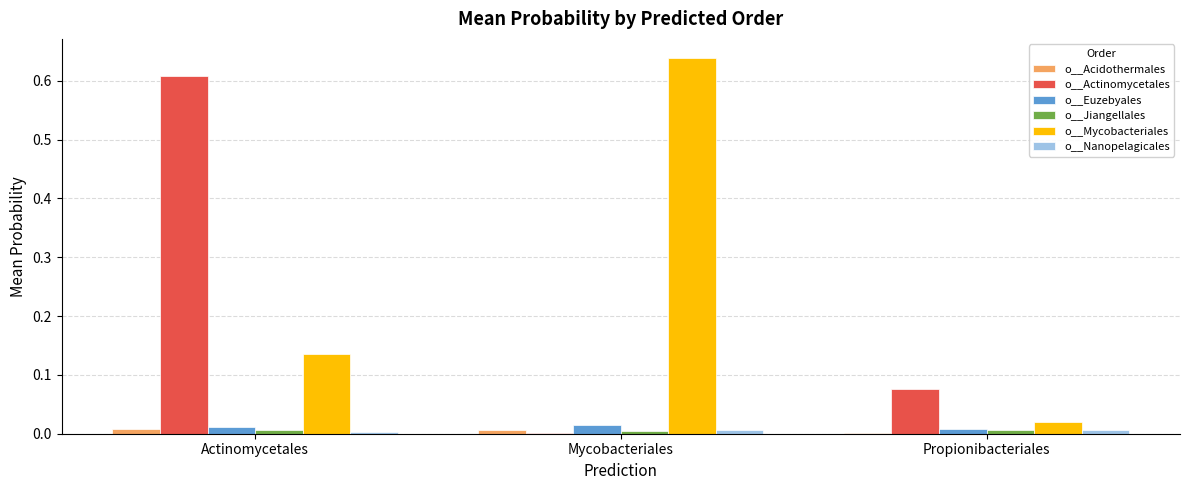

How many groups of bars are there?

3